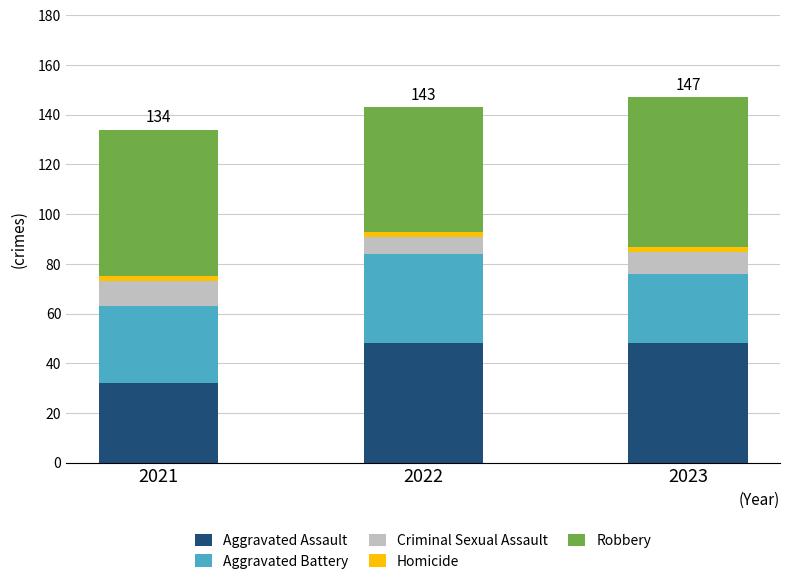

The value of Aggravated Assault at 2023 is 48. True or false?

True